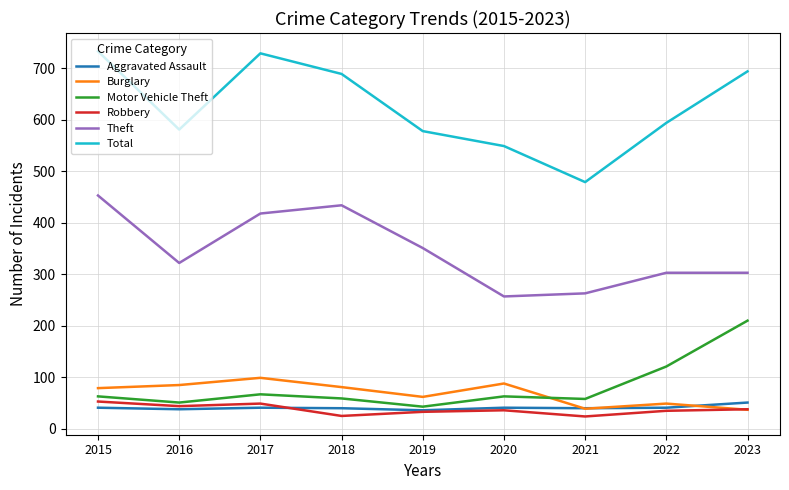

Is the value of Motor Vehicle Theft at 2021 greater than the value of Aggravated Assault at 2017?

Yes